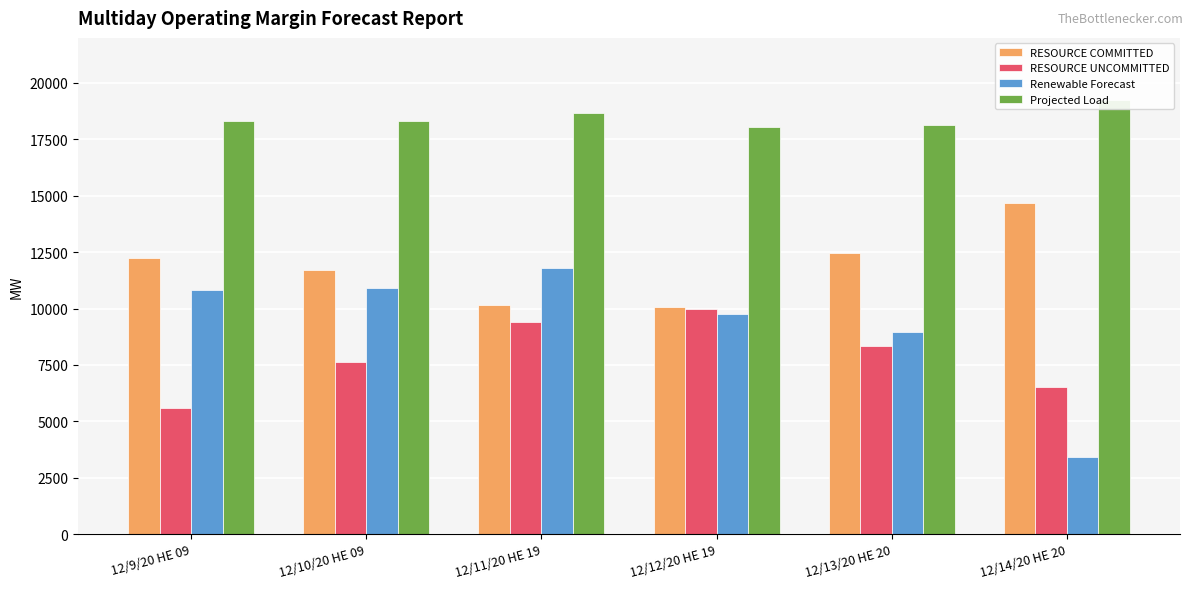

Where does the Projected Load series first go above 18315?

12/11/20 HE 19